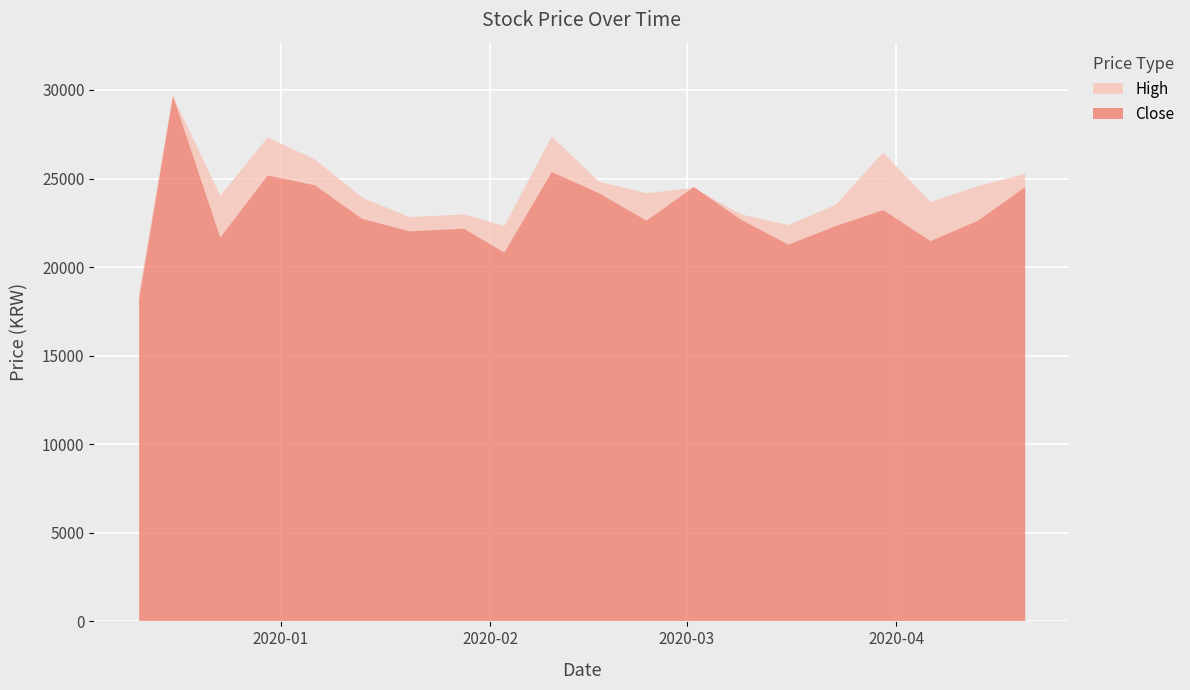

The value of High at 2020-03-23 is 71438. True or false?

False